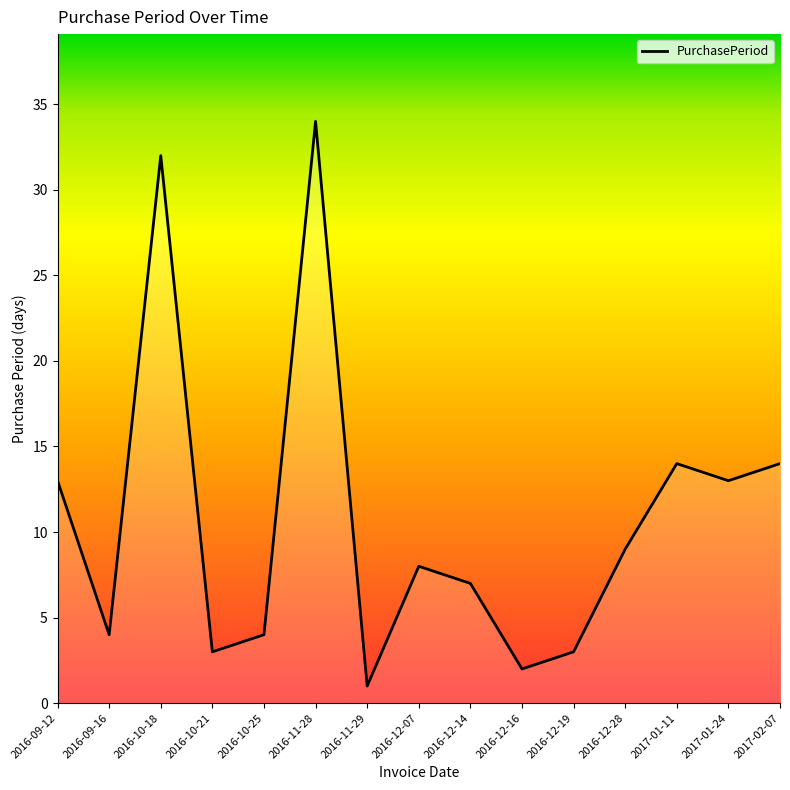

What is the maximum value shown in the chart?

34